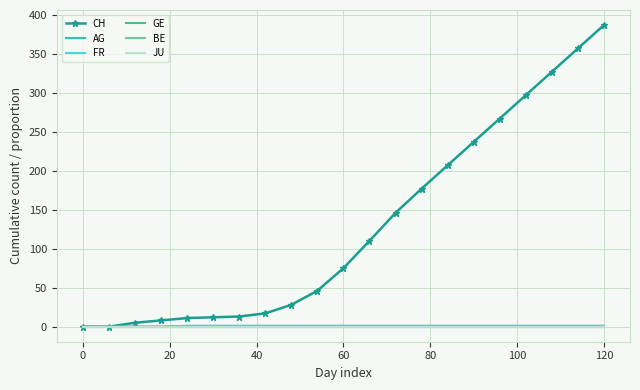

What are all the series names shown in the legend?

CH, AG, FR, GE, BE, JU